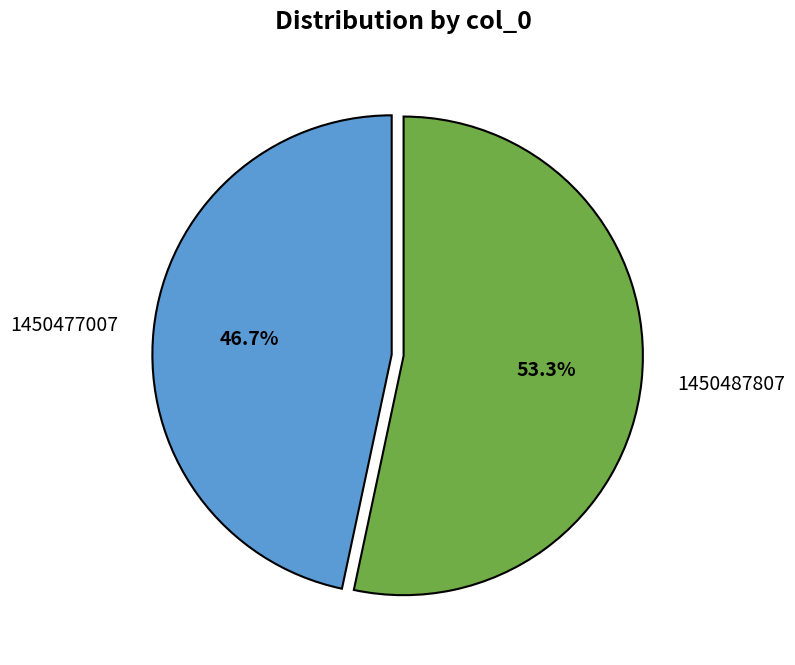

To the nearest percent, what is the difference between the largest and smallest slice percentages?

7%